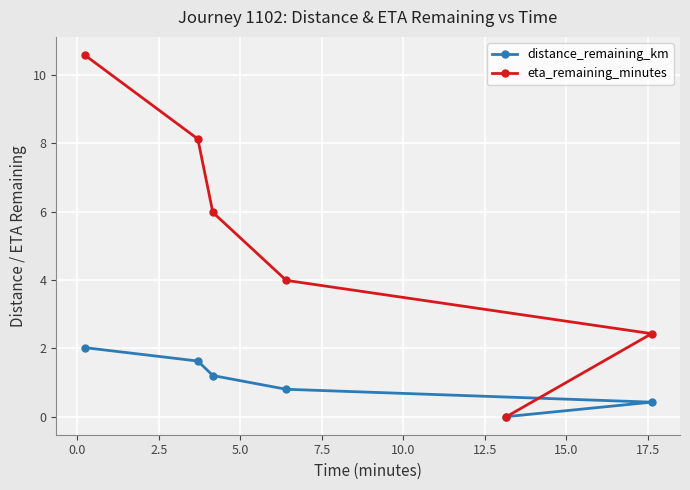

What is the maximum value for eta_remaining_minutes?

10.6